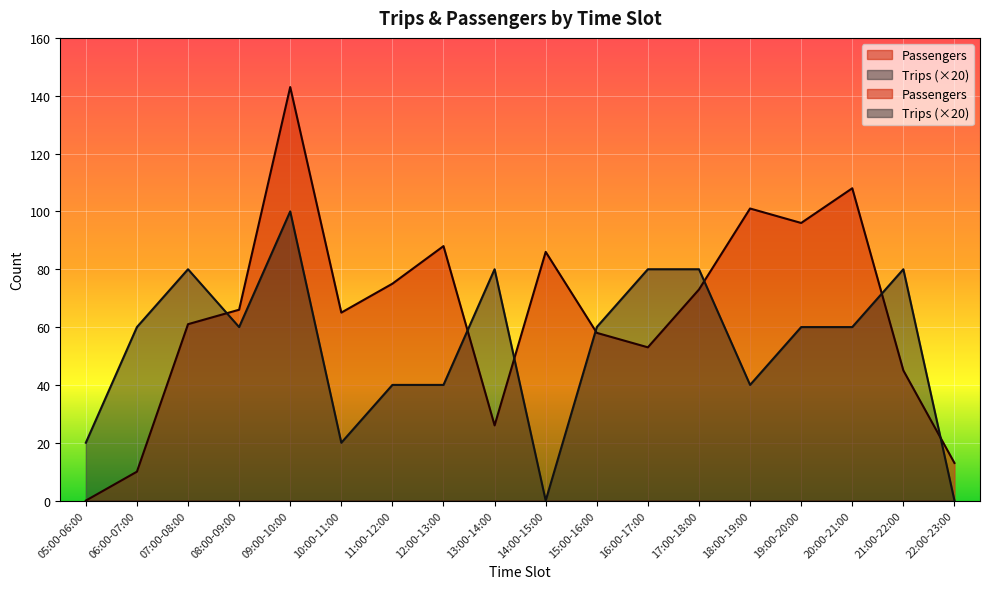

How many values in the Trips series are below 60?

7